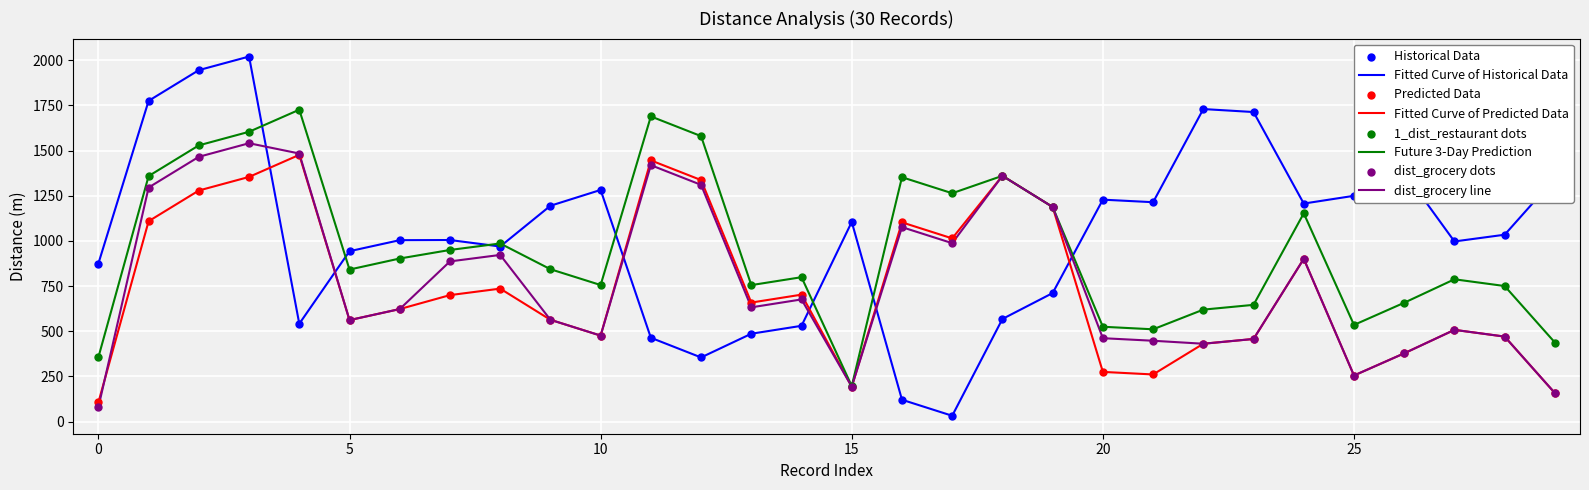

At how many categories does at least one series exceed 478?

30